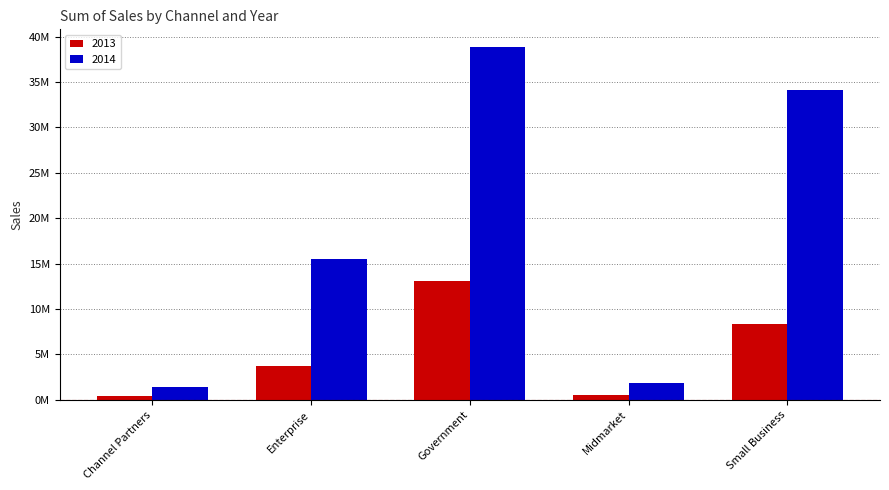

What is the value of the 2013 bar at the 1st from the left?

398090.3